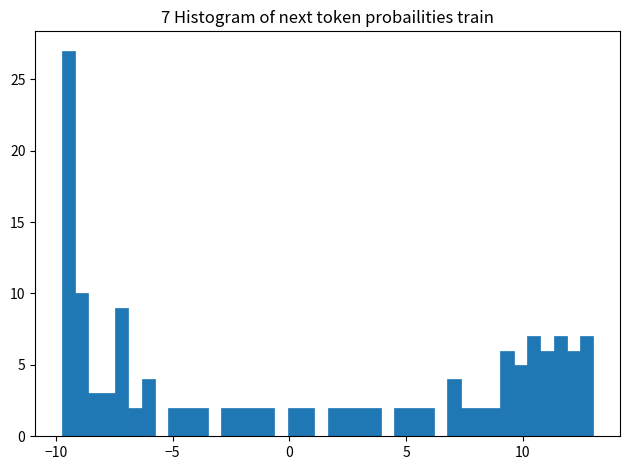

Read against the x-axis, roughly where is the centre of the tallest bar?

-9.5